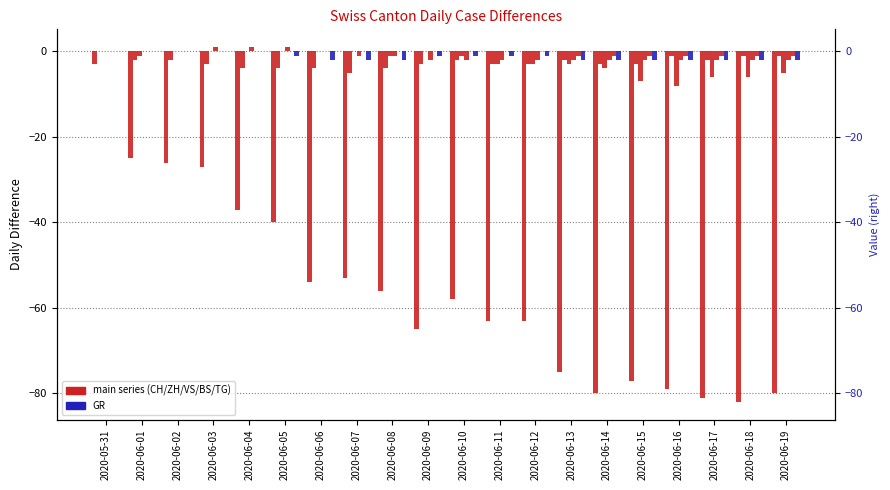

Which category has the lowest value in the ZH series?

2020-06-07